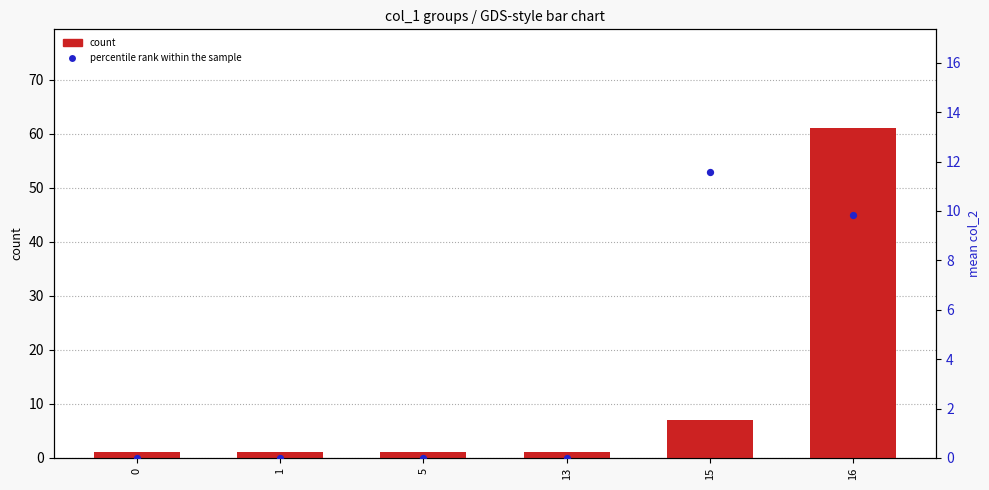

Is the value of percentile rank within the sample at 5 greater than the value of count at 15?

No